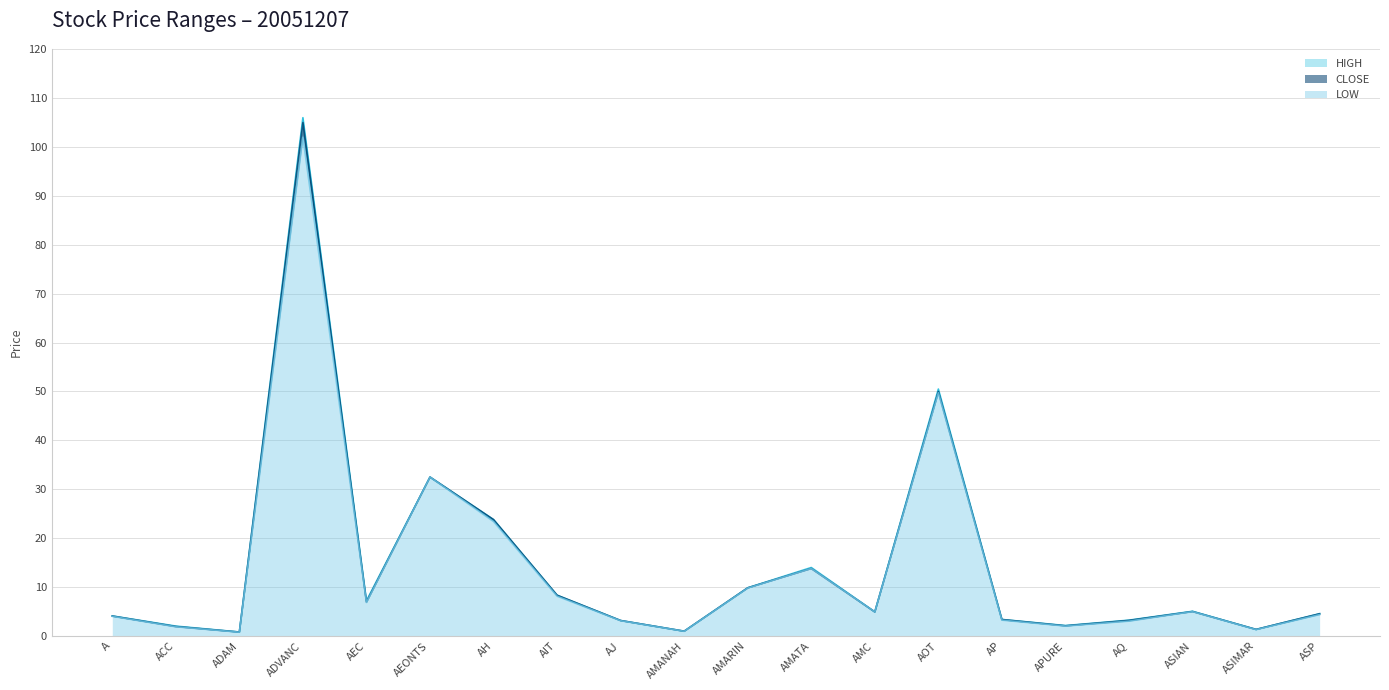

What is the difference between the maximum and minimum values in the HIGH series?

105.2